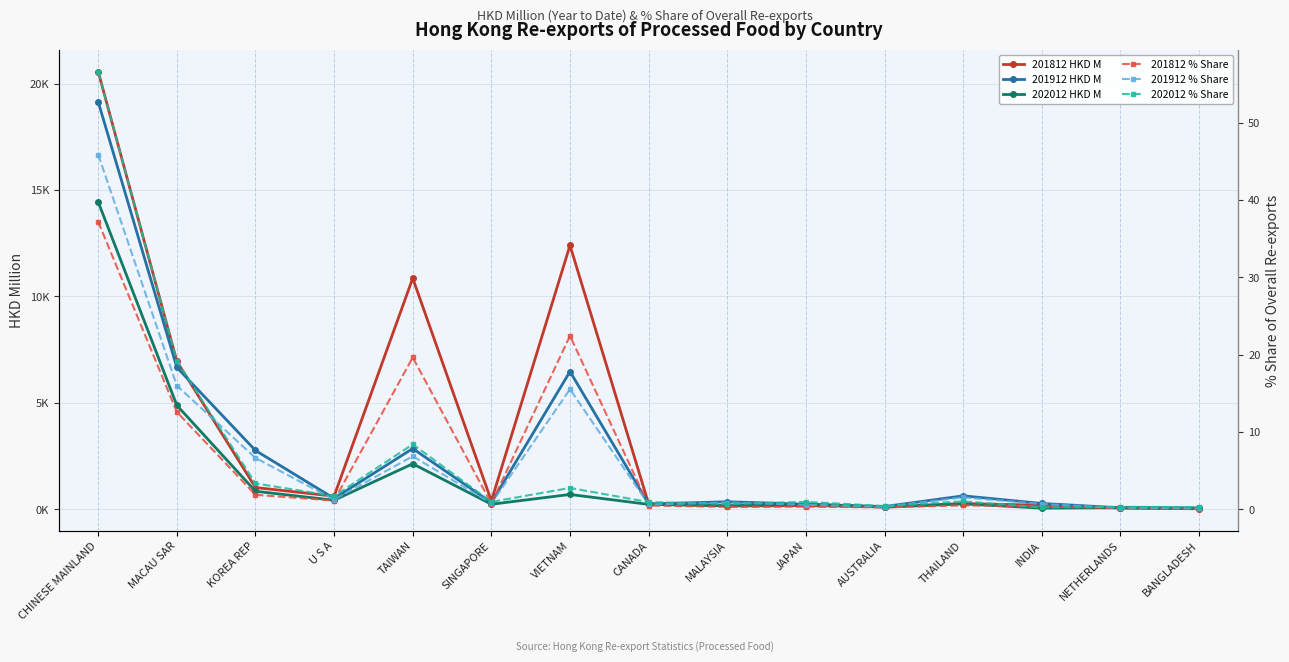

True or false: 201912 HKD M and 201912 % Share intersect in this chart.

False